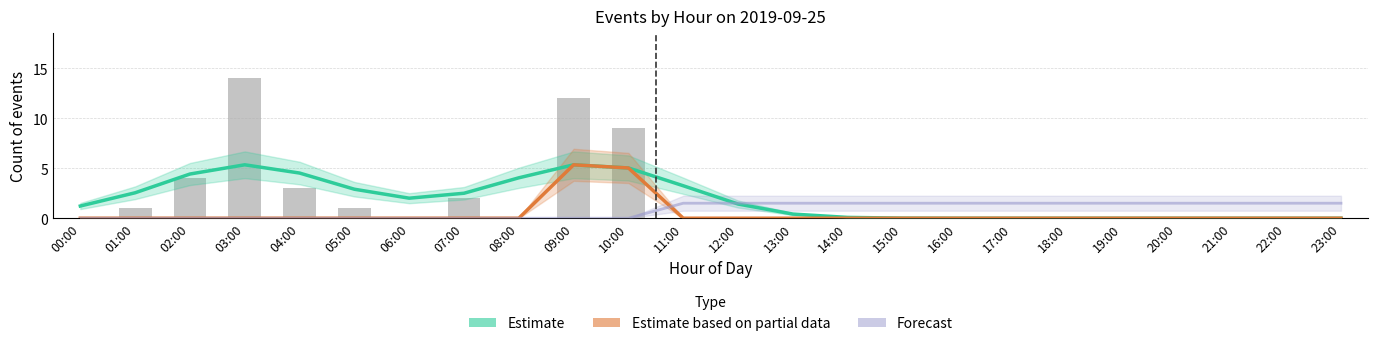

Which series has the widest spread of values?

Estimate